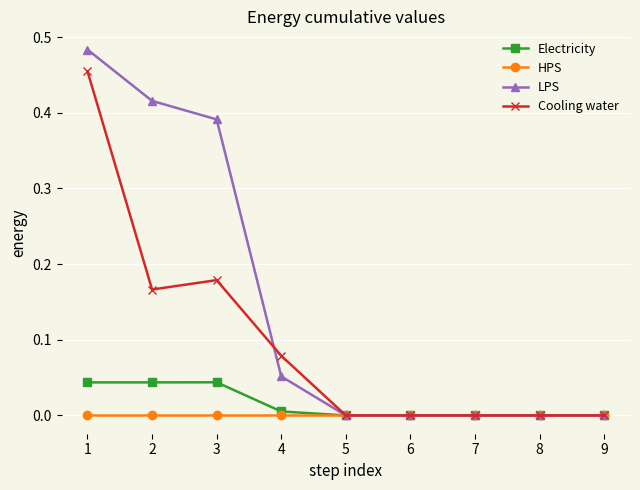

Which series has the widest spread of values?

LPS